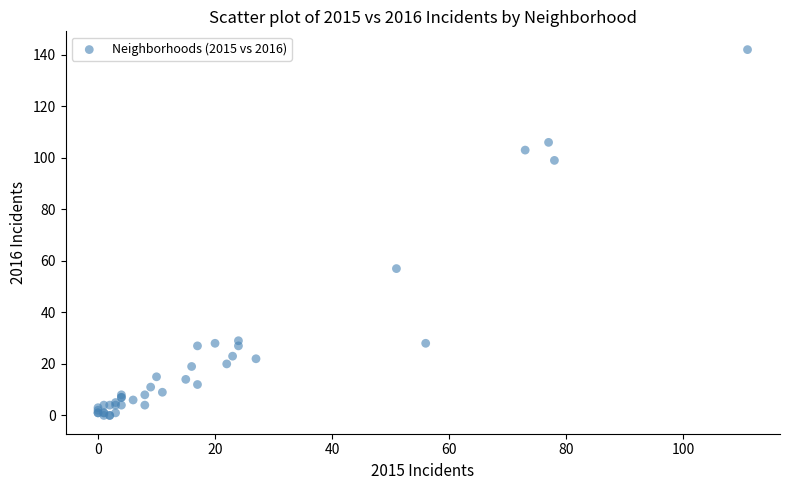

What Y value in the scatter plot is closest to 71?

57